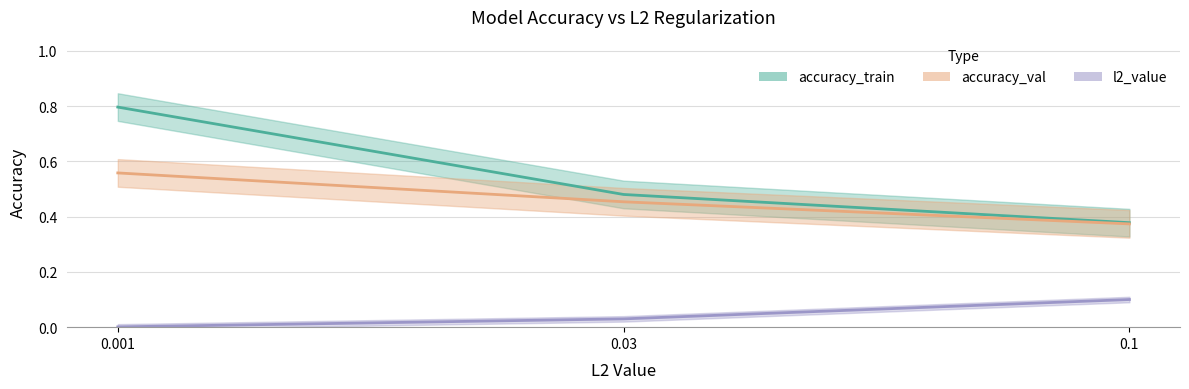

The value of accuracy_train at 0.03 is 0.1. True or false?

False